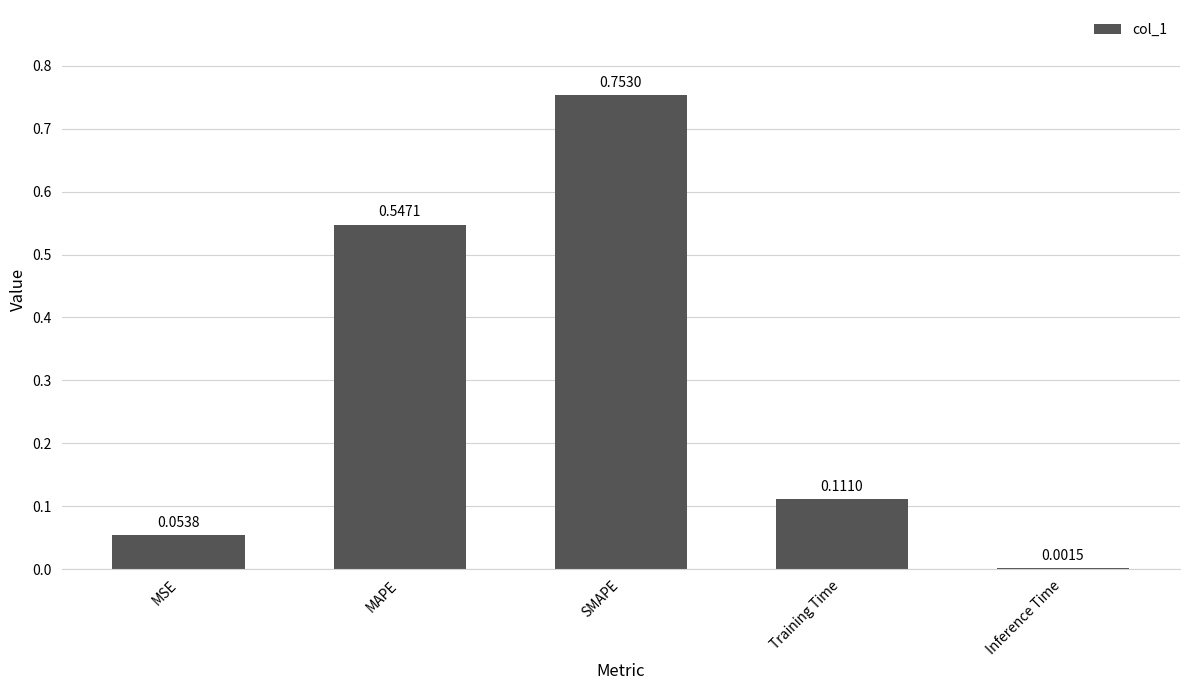

At which label is the value closest to 0?

Inference Time